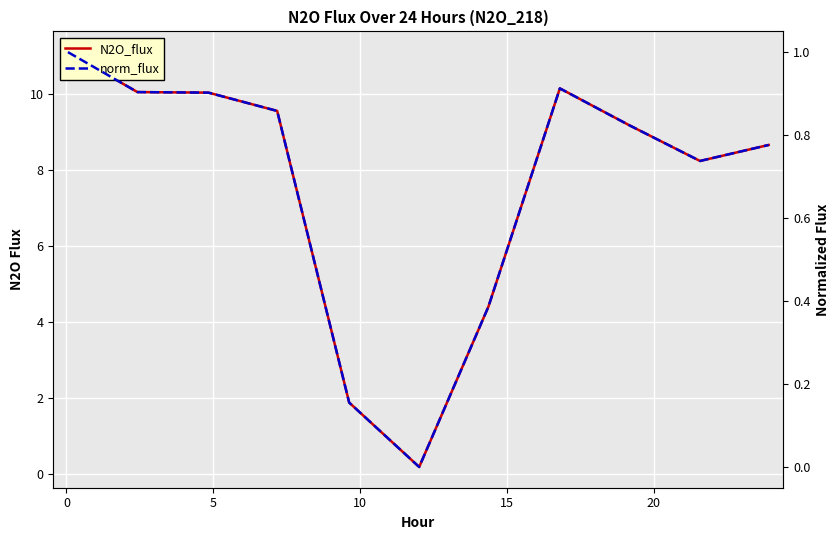

How many interior local peaks does the N2O_flux series have?

1